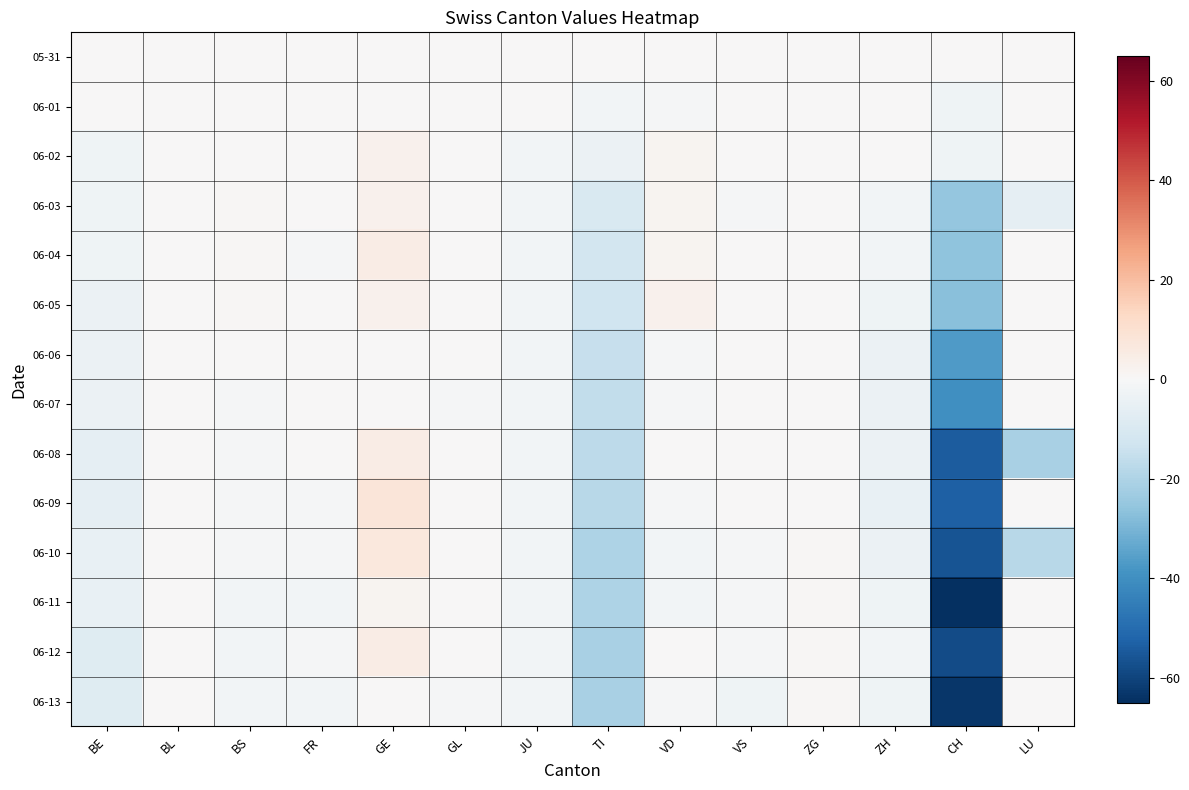

Reading left to right, transcribe all the data shown in this chart.

05-31: BE=0	BL=0	BS=0	FR=0	GE=0	GL=0	JU=0	TI=0	VD=0	VS=0	ZG=0	ZH=0	CH=0	LU=0
06-01: BE=0	BL=0	BS=0	FR=0	GE=0	GL=0	JU=0	TI=-2	VD=-1	VS=0	ZG=0	ZH=0	CH=-3	LU=0
06-02: BE=-3	BL=0	BS=0	FR=0	GE=3	GL=0	JU=-2	TI=-4	VD=2	VS=0	ZG=0	ZH=0	CH=-3	LU=0
06-03: BE=-3	BL=0	BS=1	FR=0	GE=3	GL=0	JU=-2	TI=-10	VD=2	VS=-1	ZG=0	ZH=-2	CH=-25	LU=-6
06-04: BE=-3	BL=0	BS=1	FR=-1	GE=5	GL=0	JU=-2	TI=-12	VD=2	VS=0	ZG=0	ZH=-2	CH=-26	LU=0
06-05: BE=-4	BL=0	BS=1	FR=0	GE=3	GL=0	JU=-2	TI=-13	VD=3	VS=0	ZG=0	ZH=-3	CH=-27	LU=0
06-06: BE=-4	BL=0	BS=0	FR=0	GE=0	GL=0	JU=-2	TI=-15	VD=-1	VS=0	ZG=0	ZH=-4	CH=-37	LU=0
06-07: BE=-4	BL=0	BS=-1	FR=0	GE=0	GL=-1	JU=-2	TI=-16	VD=-1	VS=0	ZG=0	ZH=-4	CH=-40	LU=0
06-08: BE=-6	BL=0	BS=-1	FR=0	GE=5	GL=0	JU=-2	TI=-17	VD=0	VS=0	ZG=0	ZH=-4	CH=-54	LU=-21
06-09: BE=-6	BL=0	BS=-1	FR=-1	GE=8	GL=0	JU=-2	TI=-18	VD=-1	VS=0	ZG=0	ZH=-5	CH=-53	LU=0
06-10: BE=-5	BL=0	BS=-1	FR=-1	GE=7	GL=0	JU=-2	TI=-20	VD=-2	VS=-1	ZG=1	ZH=-4	CH=-56	LU=-18
06-11: BE=-5	BL=0	BS=-2	FR=-2	GE=2	GL=0	JU=-2	TI=-20	VD=-2	VS=-1	ZG=1	ZH=-3	CH=-65	LU=0
06-12: BE=-8	BL=0	BS=-2	FR=-1	GE=5	GL=0	JU=-2	TI=-21	VD=0	VS=-1	ZG=1	ZH=-2	CH=-58	LU=0
06-13: BE=-8	BL=0	BS=-2	FR=-2	GE=0	GL=-1	JU=-2	TI=-21	VD=-1	VS=-3	ZG=1	ZH=-3	CH=-63	LU=0